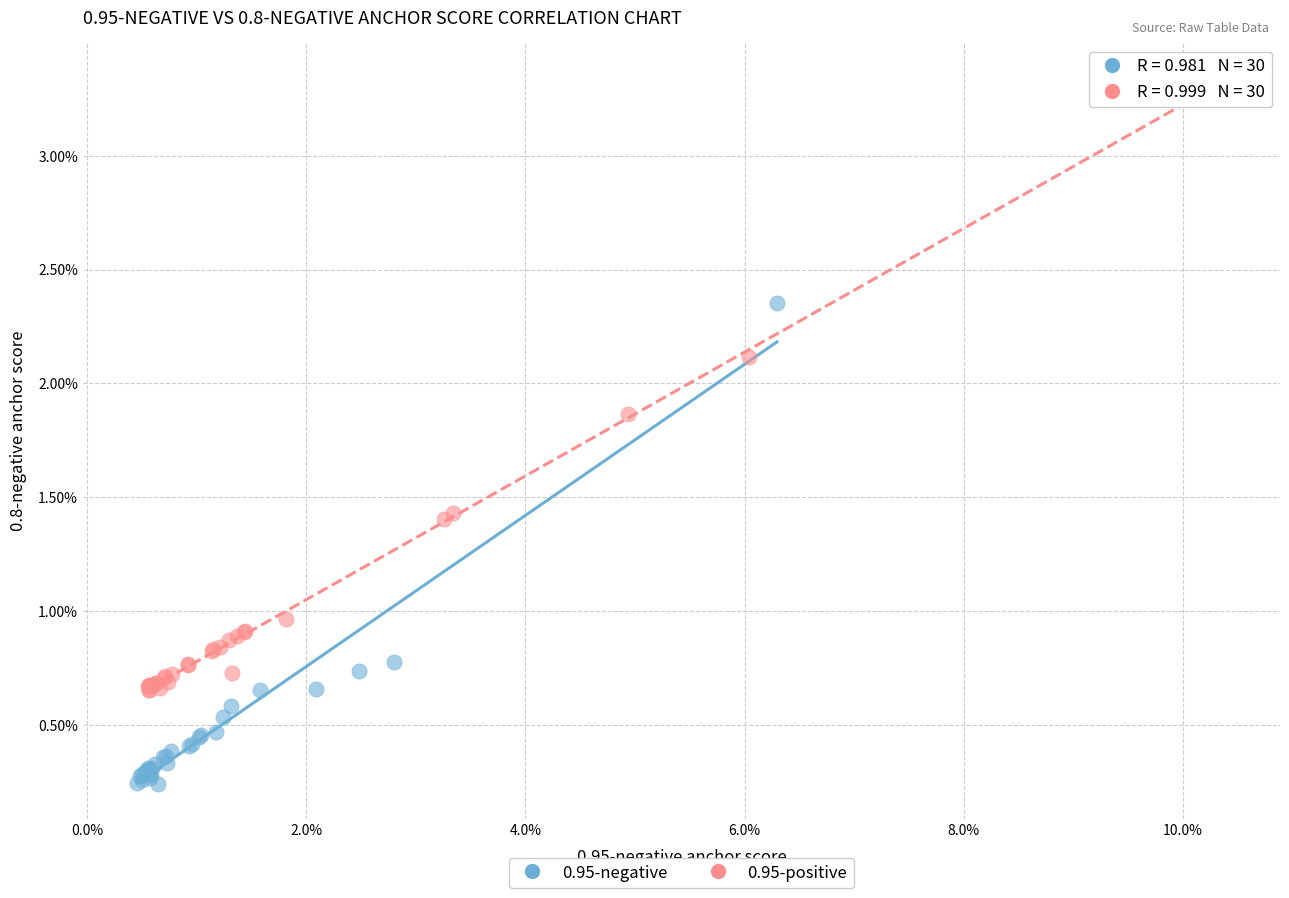

Which series has the widest spread of Y values?

0.95-positive